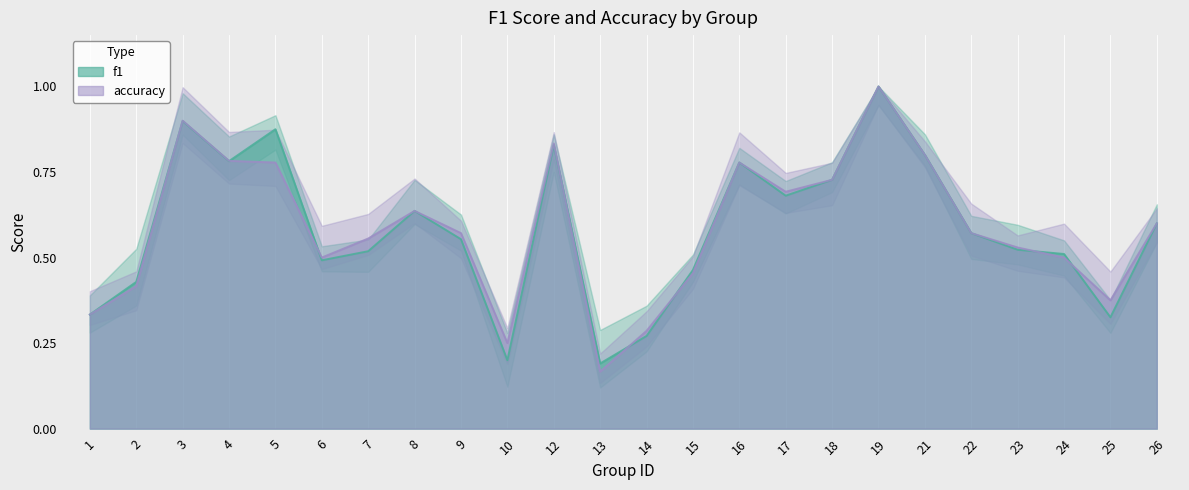

What is the sum of all f1 values?

14.0